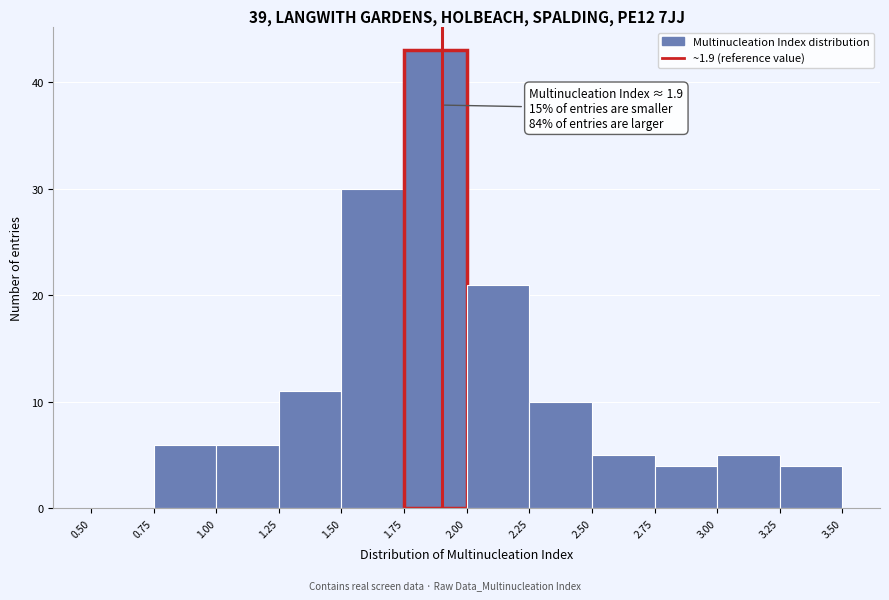

Which range on the x-axis has the tallest bar?

1.75 to 2.00